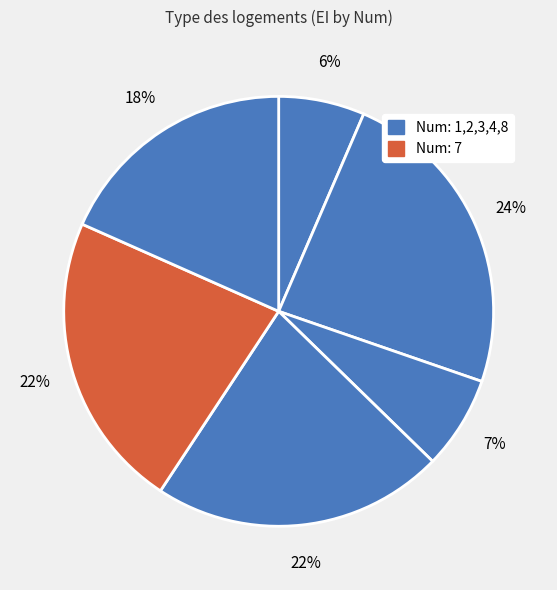

Which slice is the smallest?

1